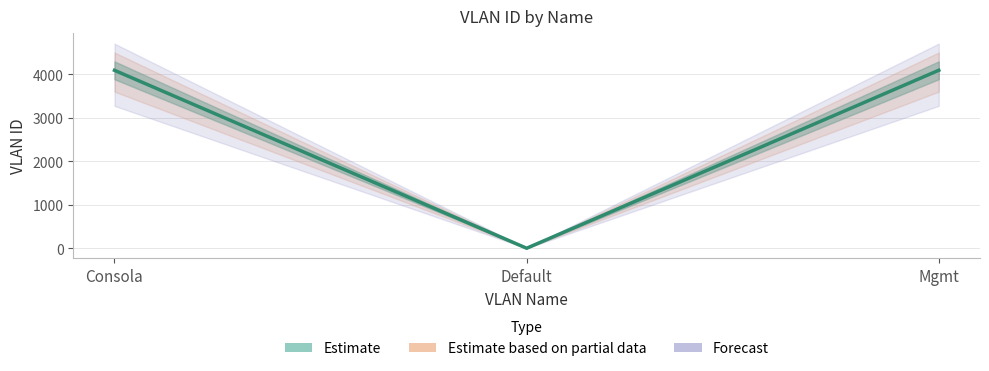

What is the difference between the second highest and minimum values?

4093